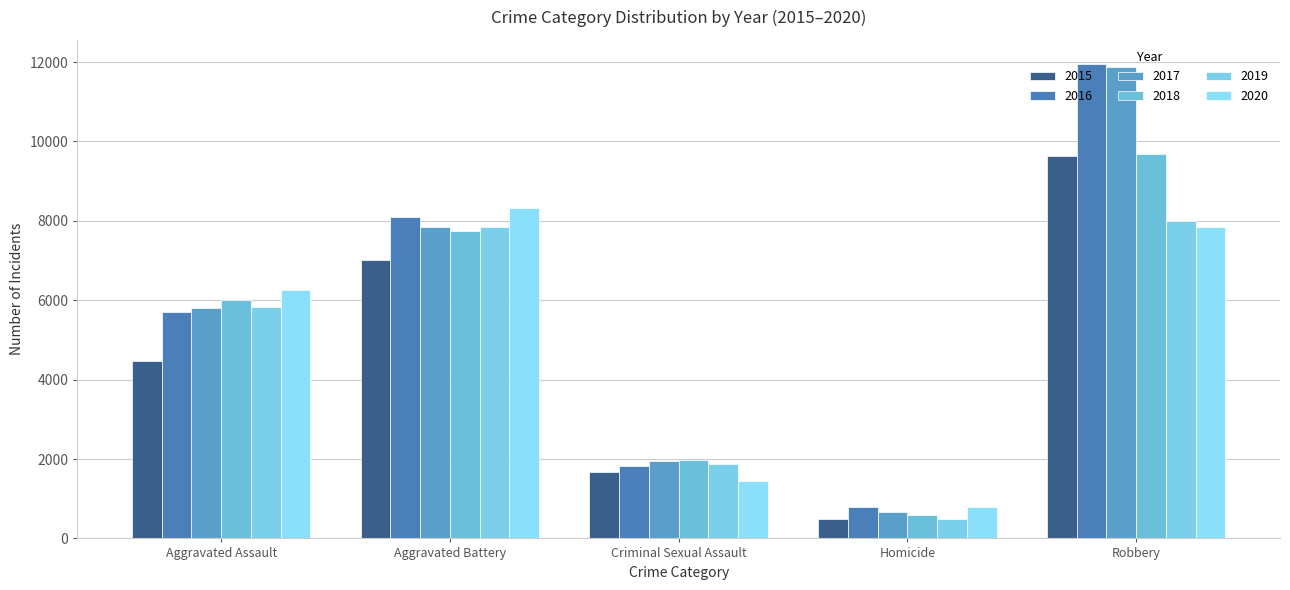

Reading left to right, list all the values displayed in this chart.

2015: 4480	7018	1671	496	9638
2016: 5712	8085	1821	786	11960
2017: 5793	7845	1951	672	11880
2018: 6001	7734	1985	589	9680
2019: 5841	7857	1880	498	7994
2020: 6263	8319	1457	787	7855